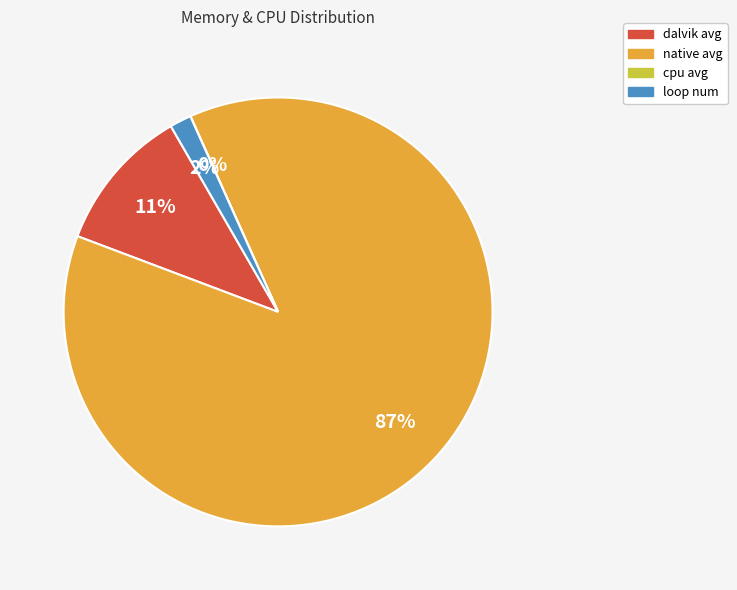

What is the majority slice?

native avg